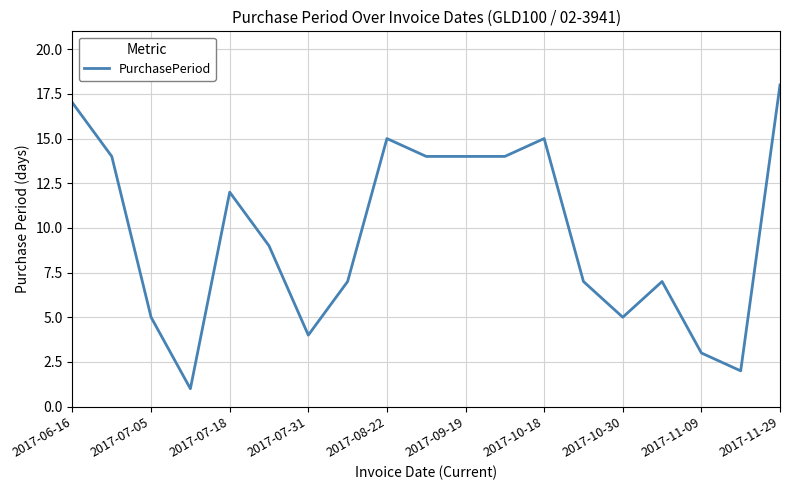

What is the sum of all values?

183